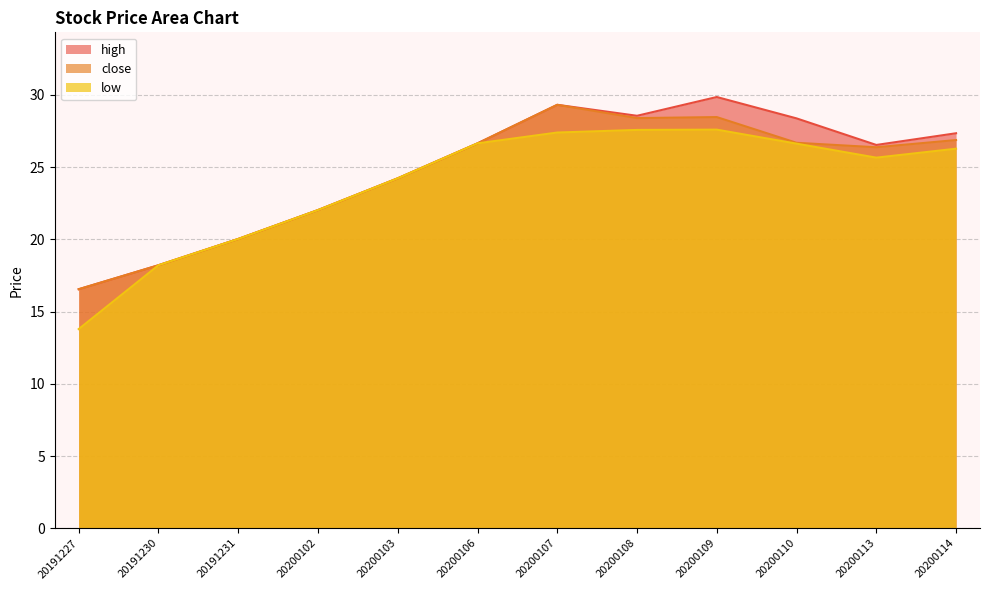

At which label is low closest to 20?

20191231